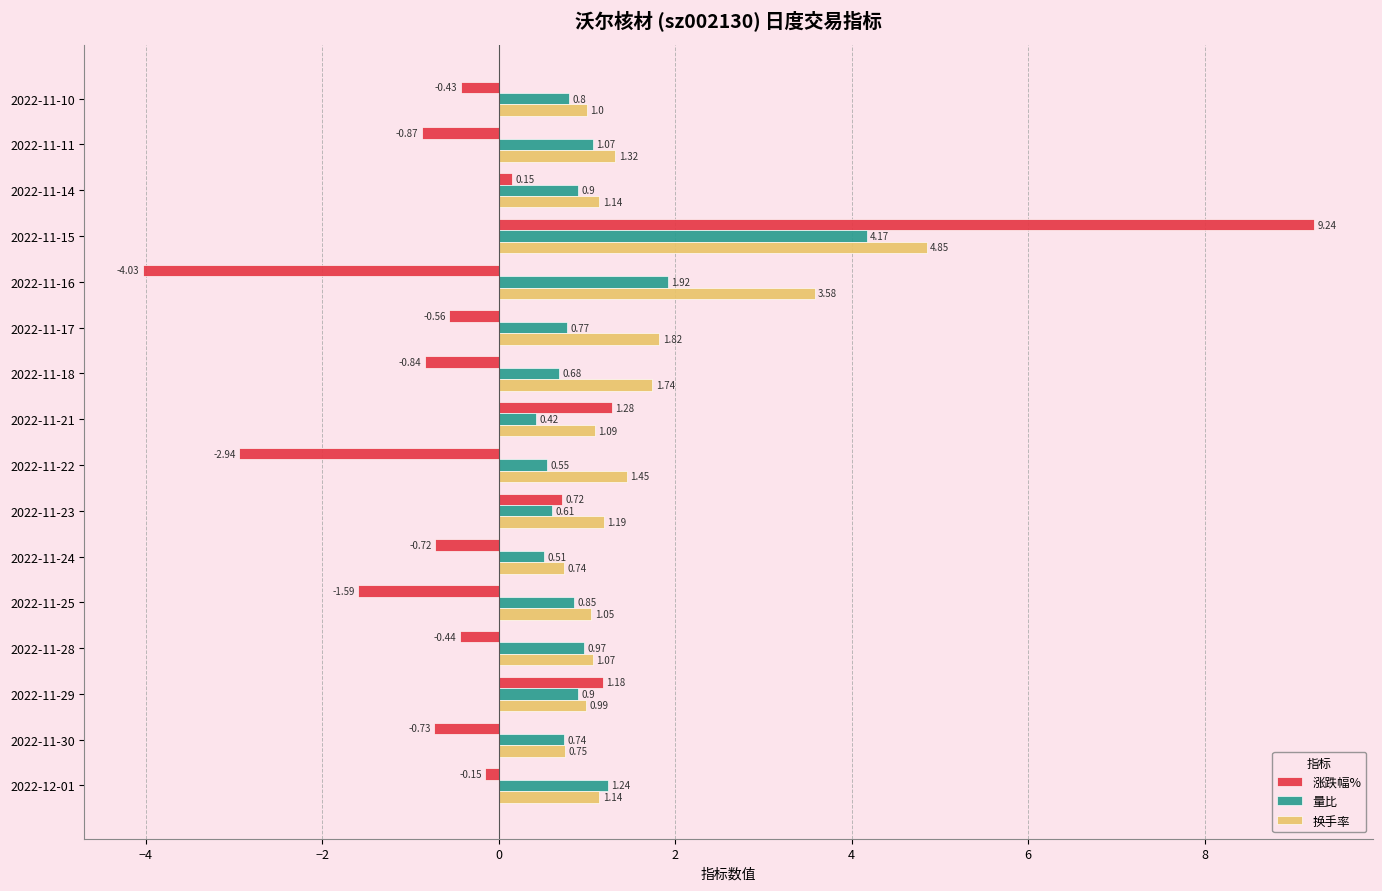

Which series has the widest spread of values?

涨跌幅%